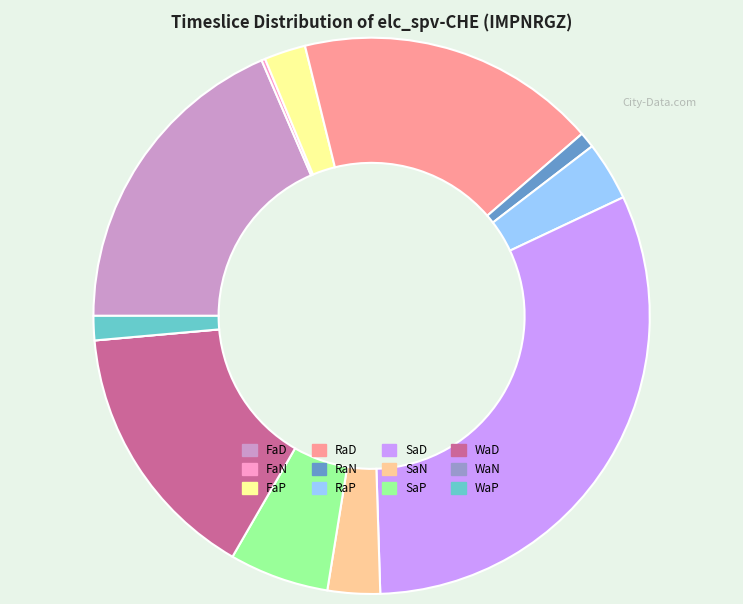

Which slice is the largest?

SaD